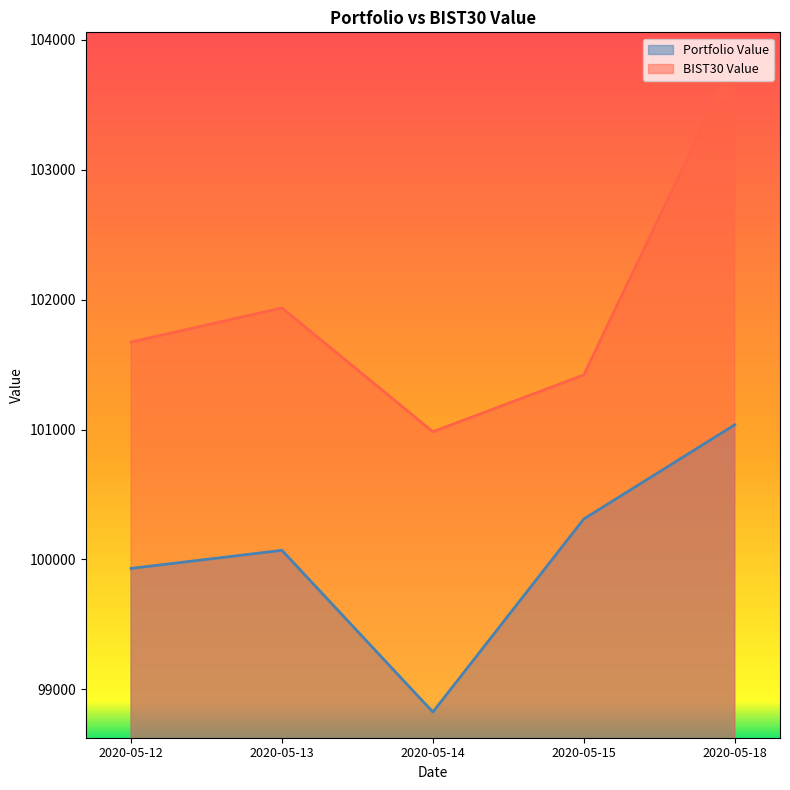

True or false: Portfolio Value and BIST30 Value cross at least once.

False